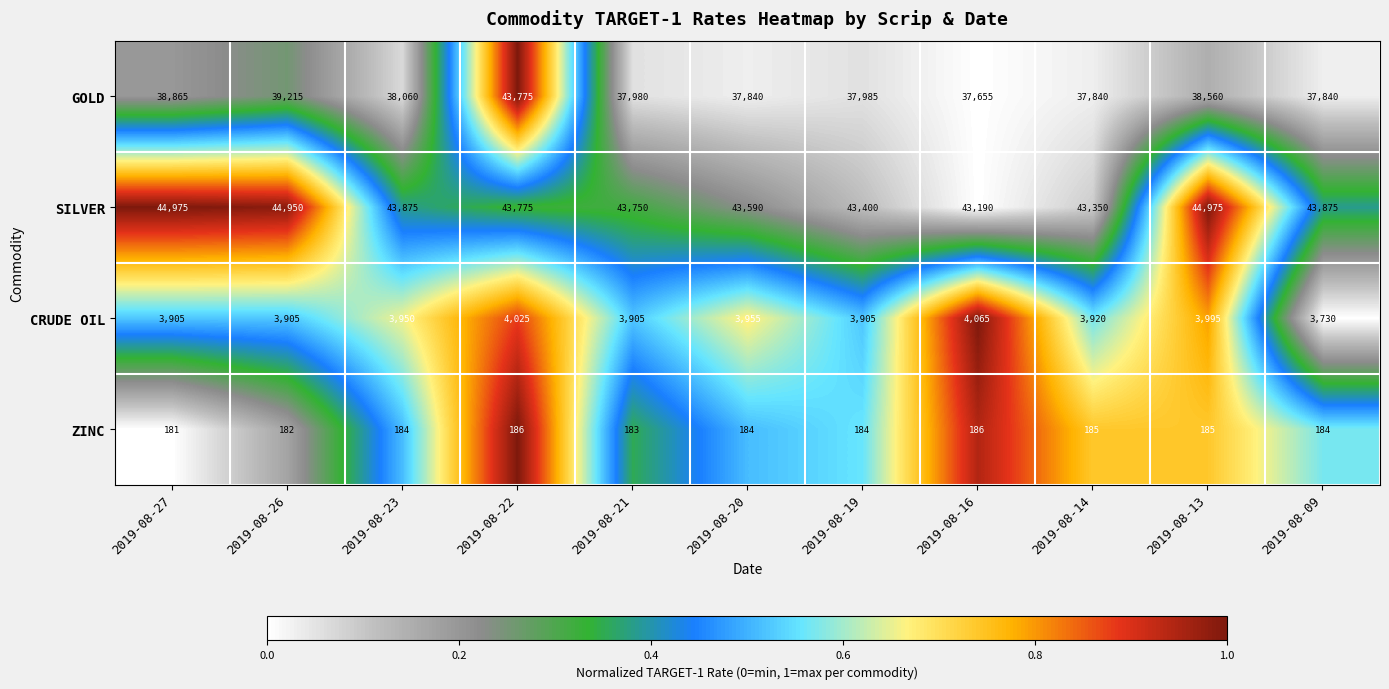

What is the sum of the GOLD values at 2019-08-26 and 2019-08-20?

77055